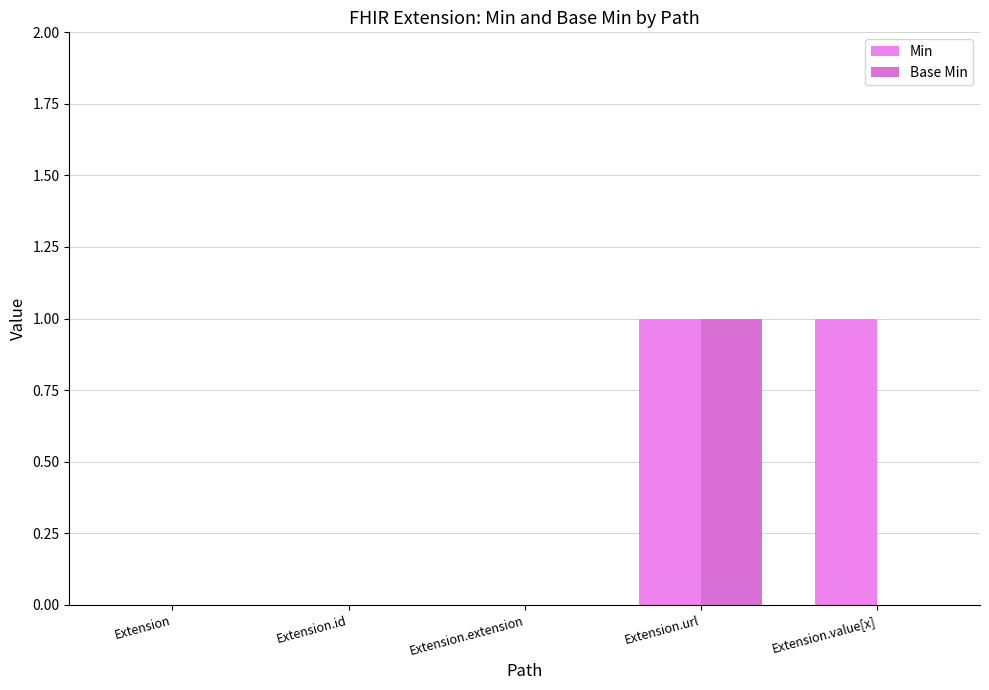

Reading right to left, list all the values displayed in this chart.

Min: 1	1	0	0	0
Base Min: 0	1	0	0	0